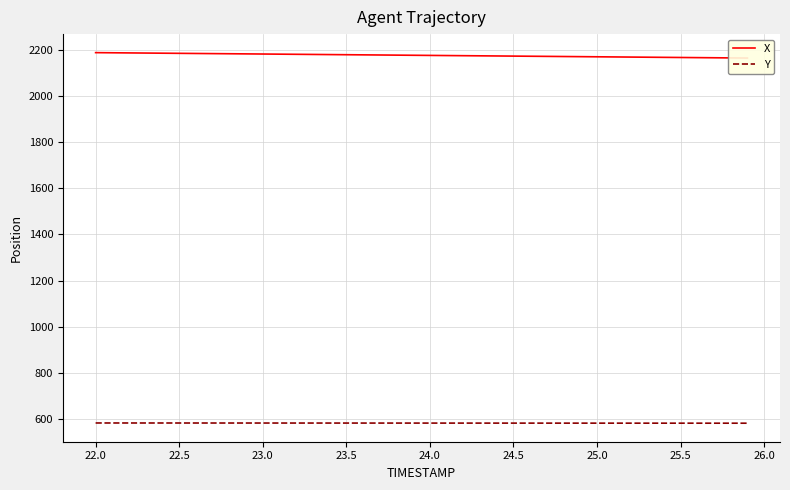

True or false: X and Y intersect in this chart.

False